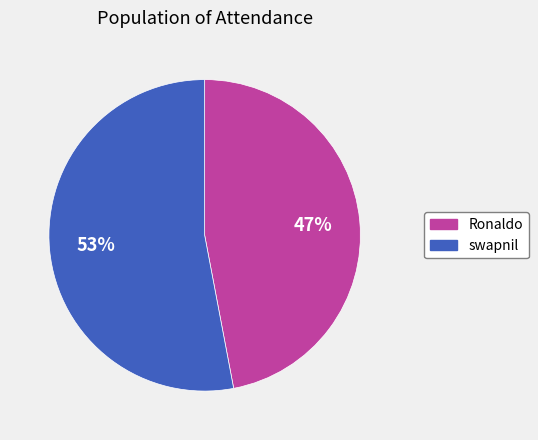

Which category has the smallest portion of the pie?

Ronaldo